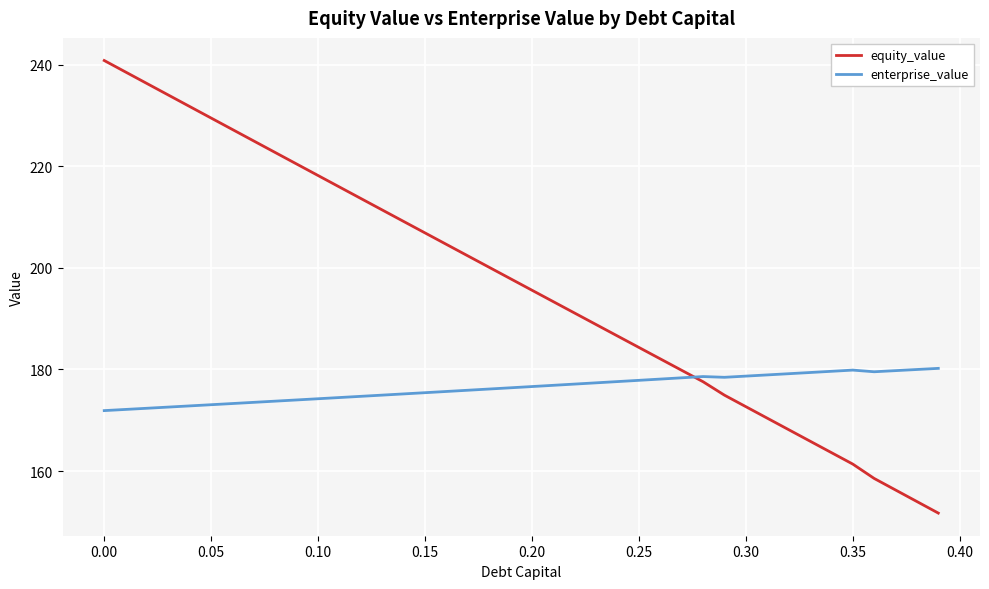

What are all the series names shown in the legend?

equity_value, enterprise_value